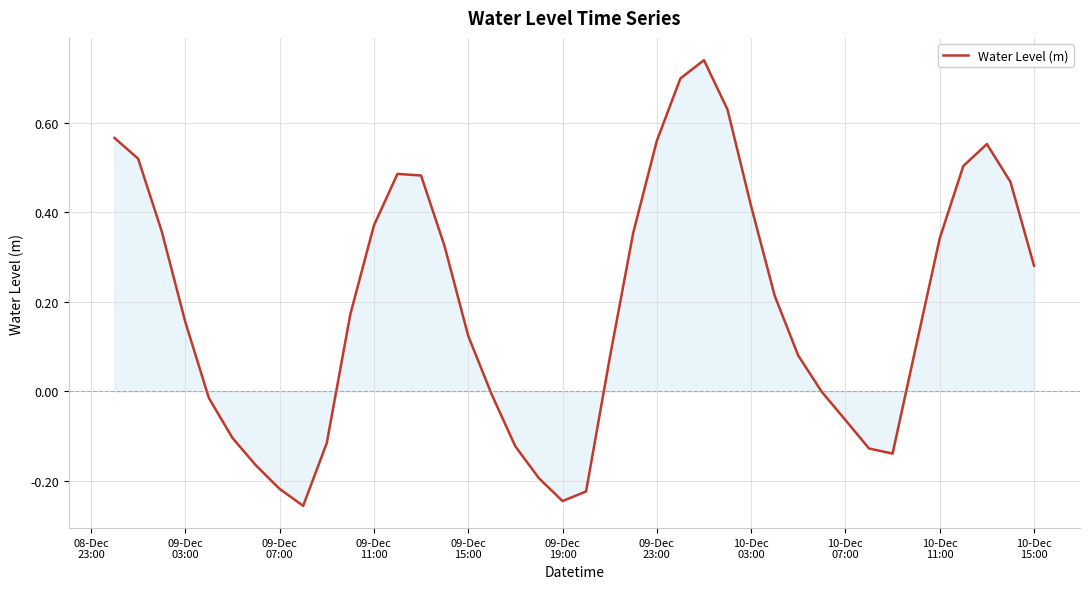

What is the difference between the maximum and minimum values?

1.0